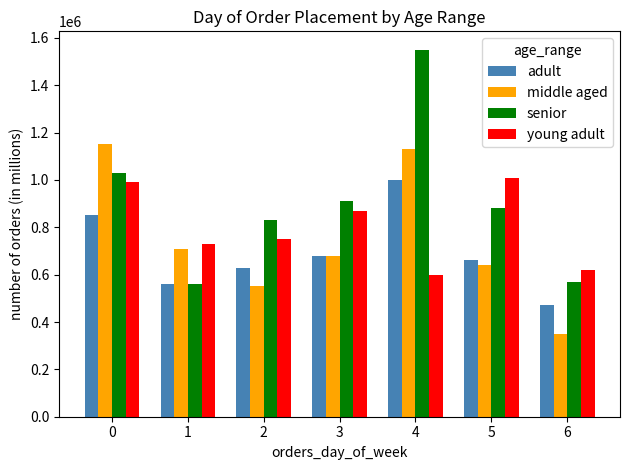

At which category is the sum across all series the highest?

4